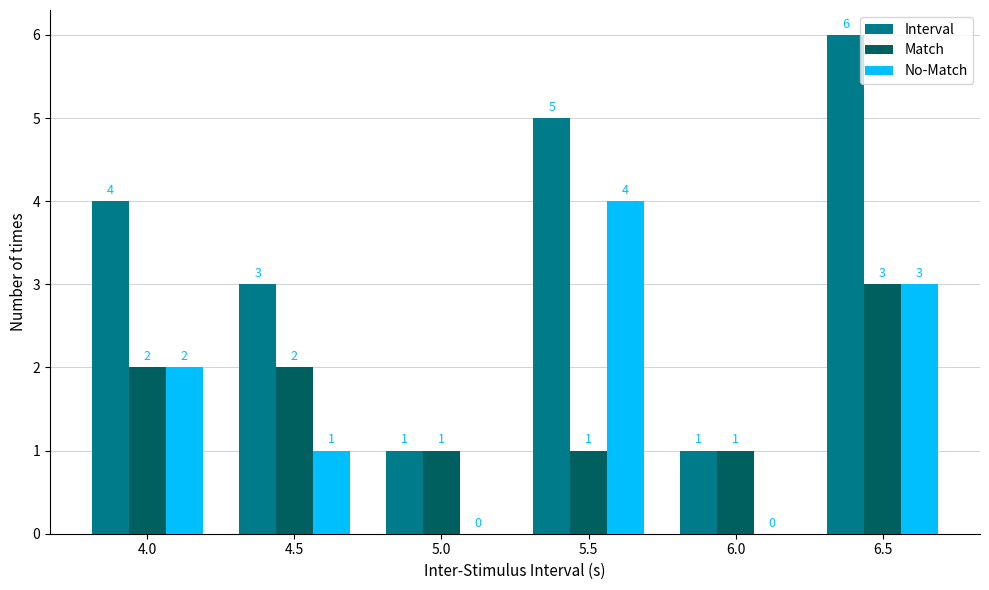

What is the greatest value displayed?

6